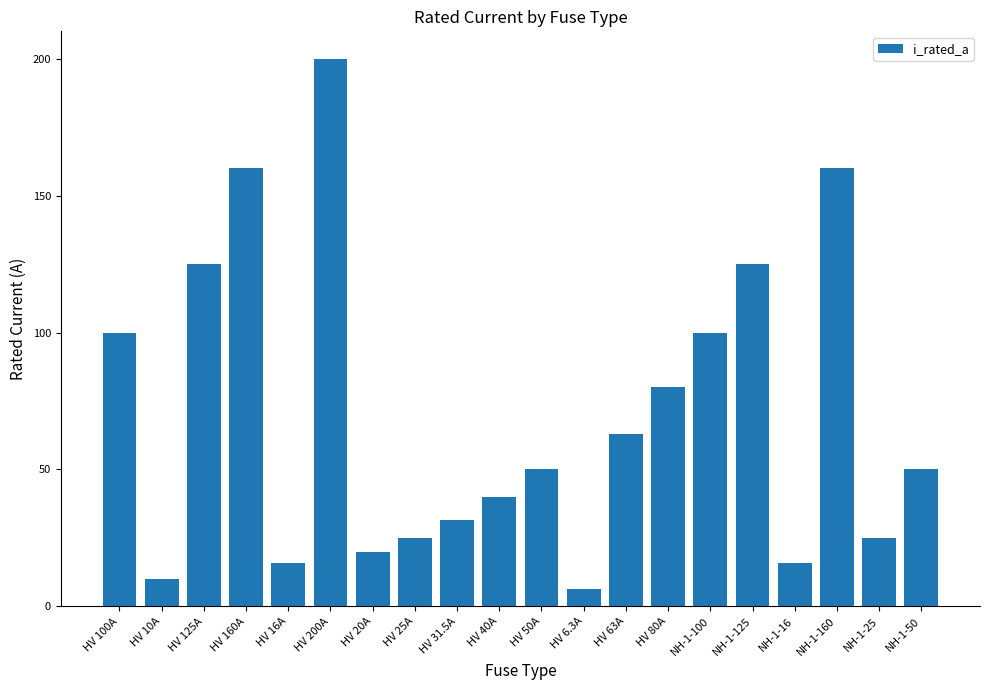

Reading left to right, list all the values displayed in this chart.

100.0	10.0	125.0	160.0	16.0	200.0	20.0	25.0	31.5	40.0	50.0	6.3	63.0	80.0	100.0	125.0	16.0	160.0	25.0	50.0